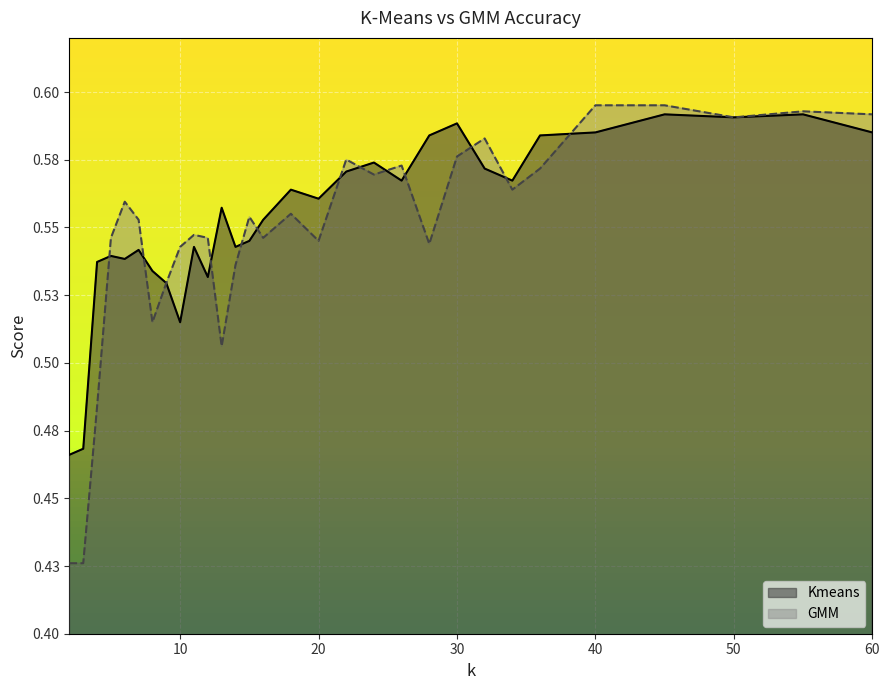

Is it true that Kmeans equals 0.6 at 55?

True